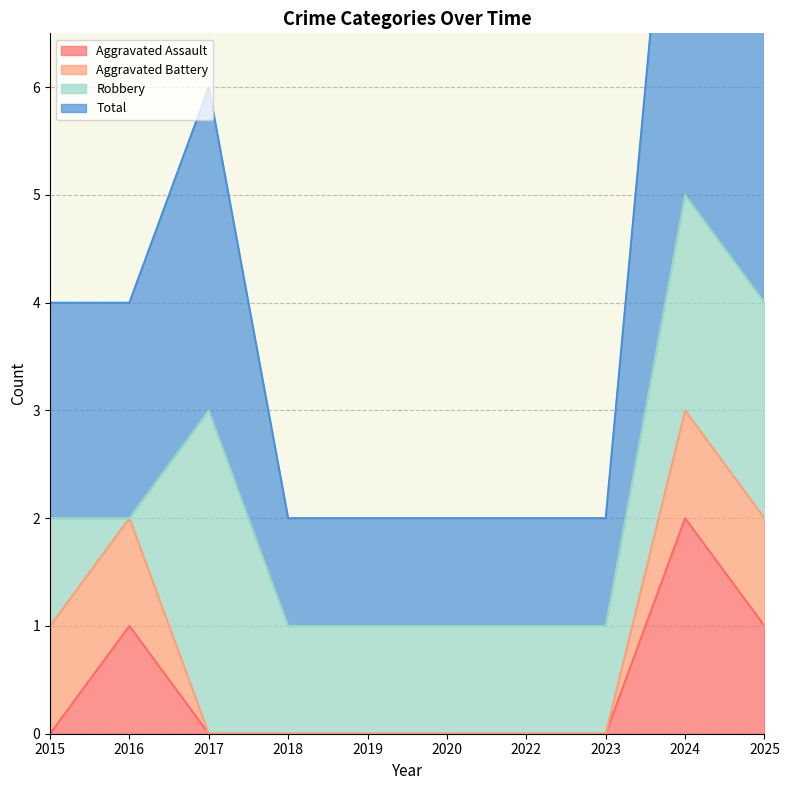

The Aggravated Assault series shows 1 at 2019. True or false?

False